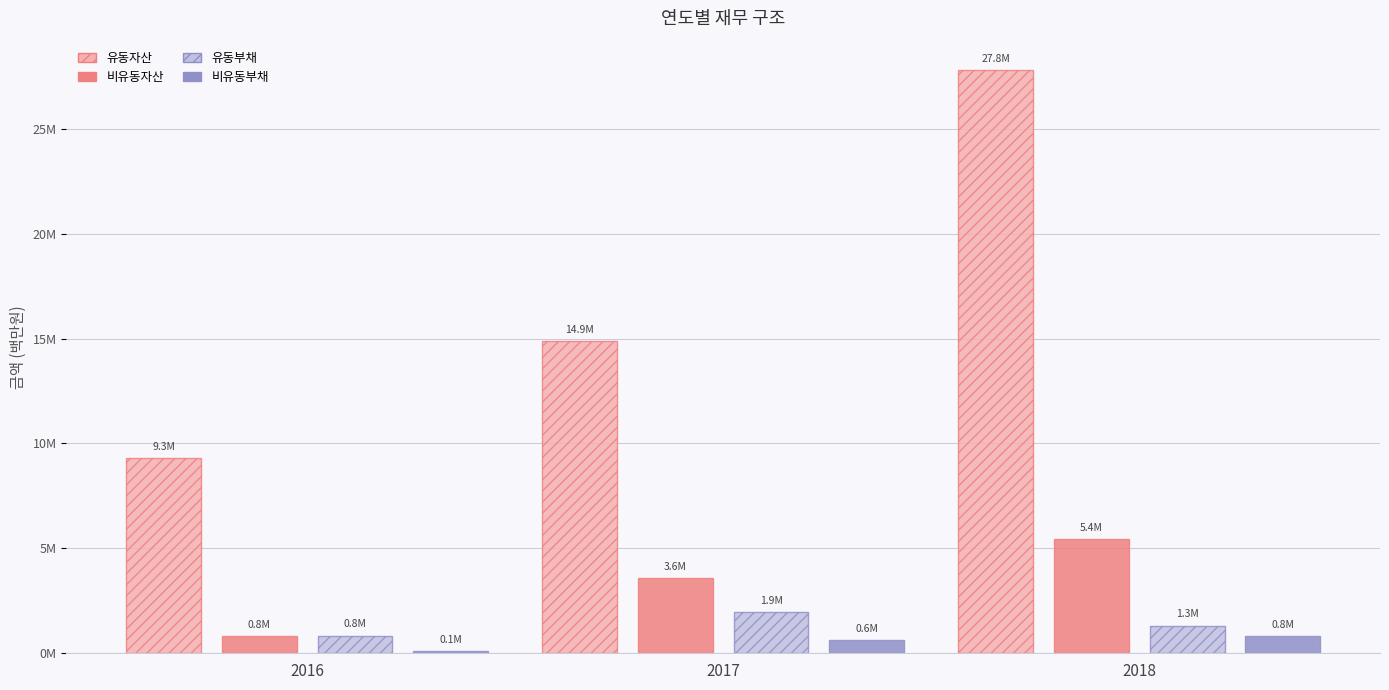

True or false: 비유동부채 has a value of 0.2 at 2017.

False